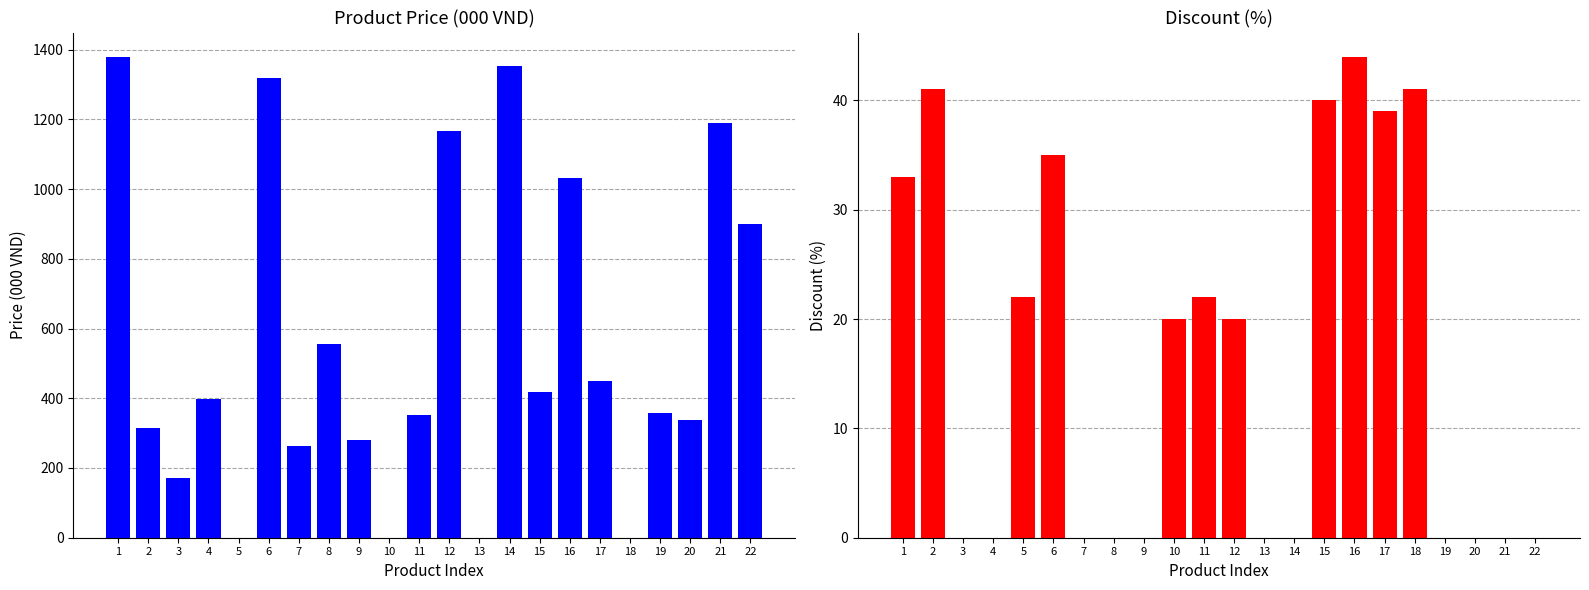

What is the average value of the Discount (%) series?

16